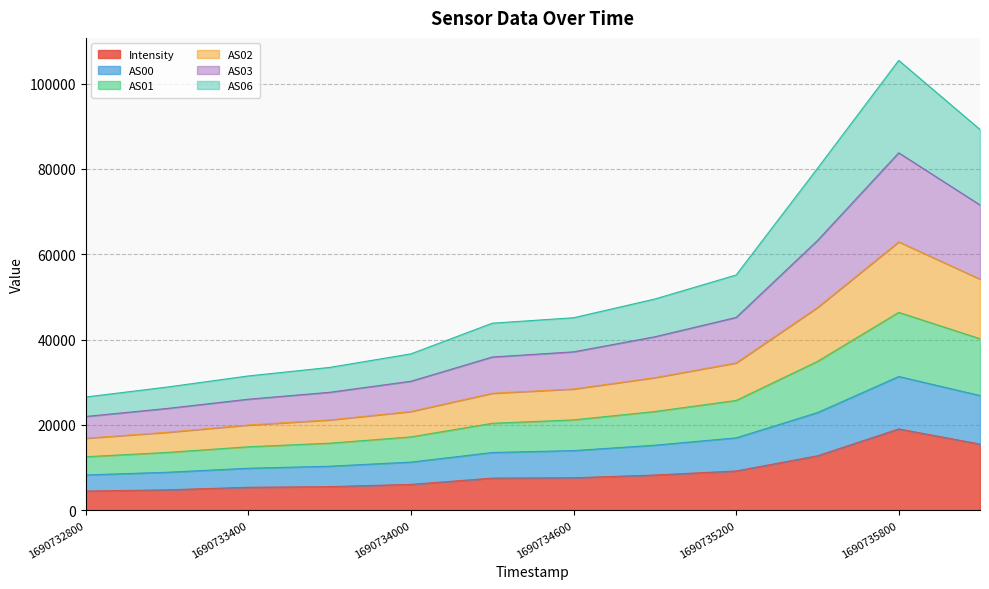

At which category is the sum across all series the highest?

1690735800